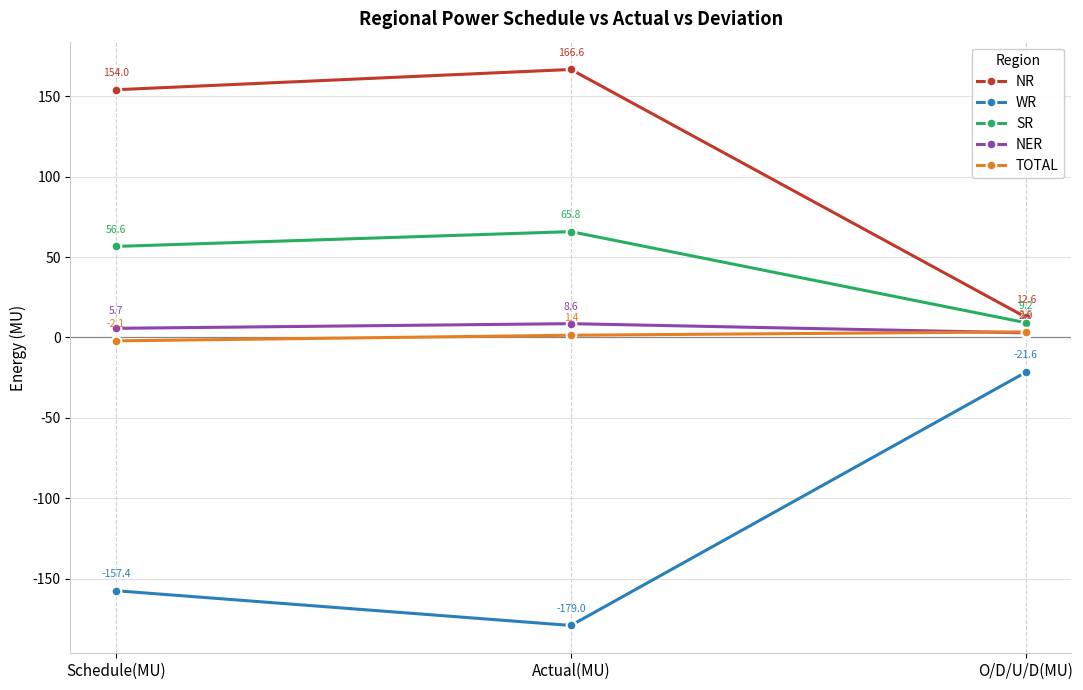

Reading right to left, list all the values displayed in this chart.

NR: 12.6	166.6	154.0
WR: -21.6	-179.0	-157.4
SR: 9.2	65.8	56.6
NER: 2.9	8.6	5.7
TOTAL: 3.5	1.4	-2.1